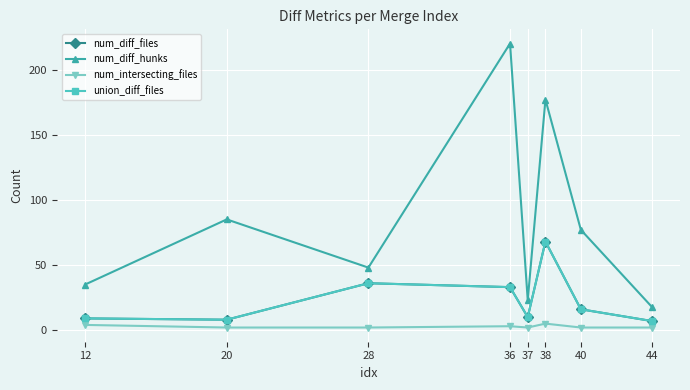

What is the maximum value for union_diff_files?

68